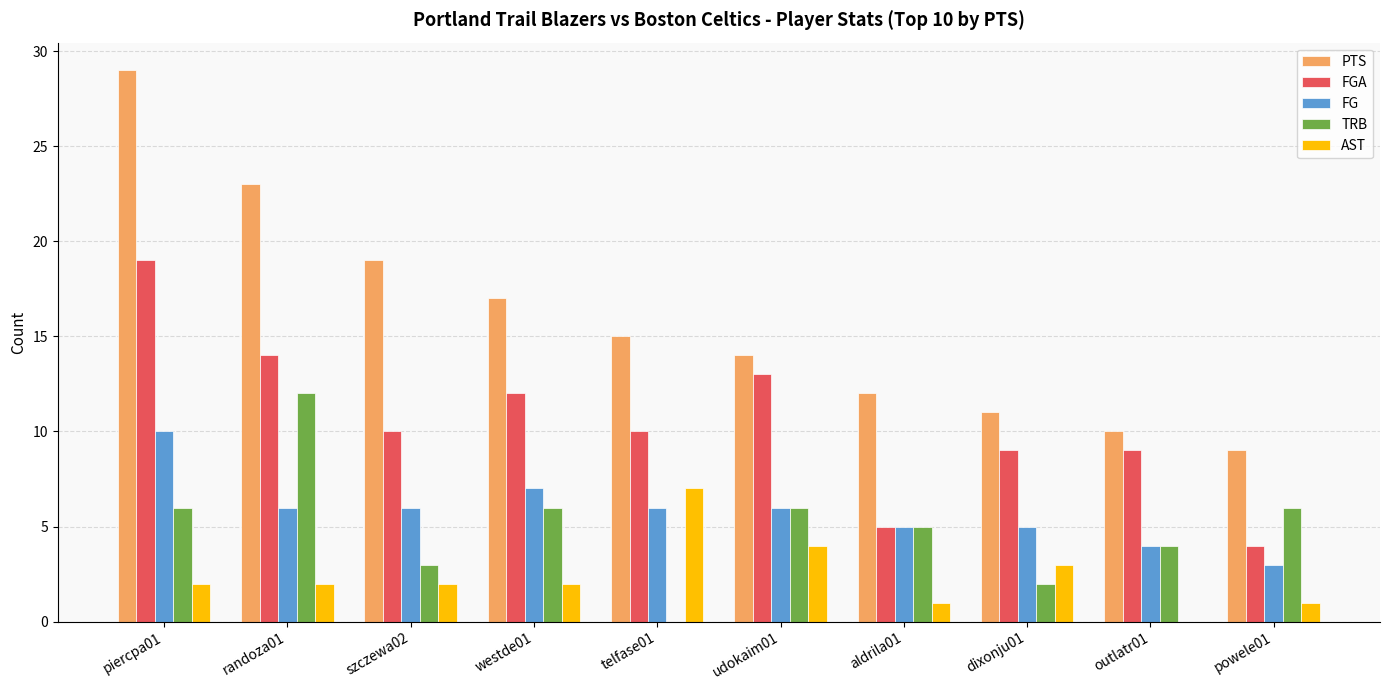

How many FG values are between 5 and 6?

6